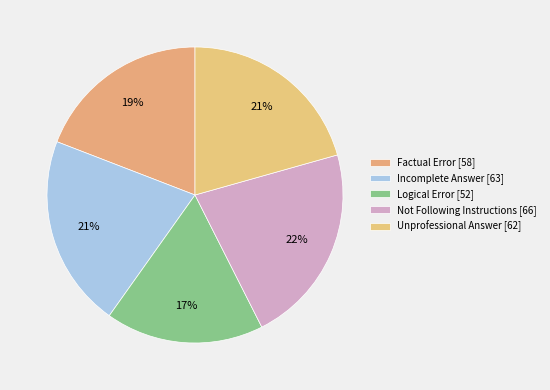

Is it true that Factual Error is 19% of the pie?

True